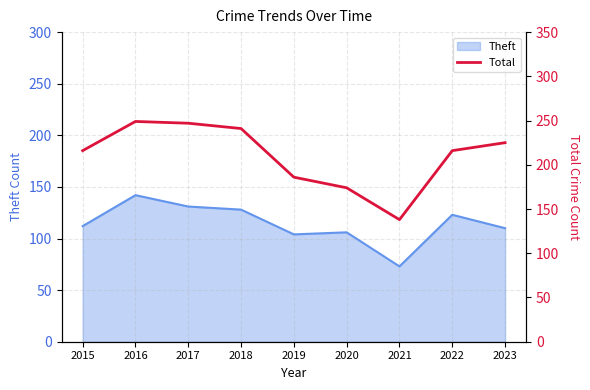

What is the lowest value of the Theft series?

73